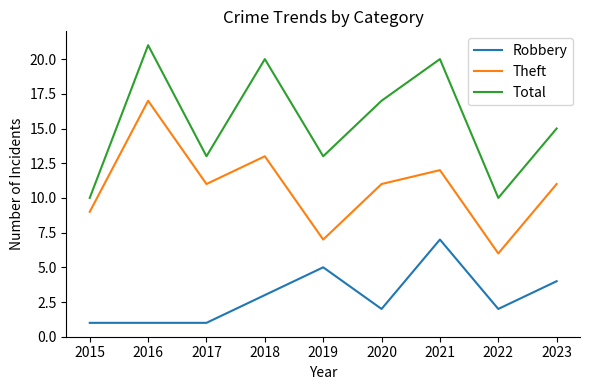

What is the minimum value for Robbery?

1